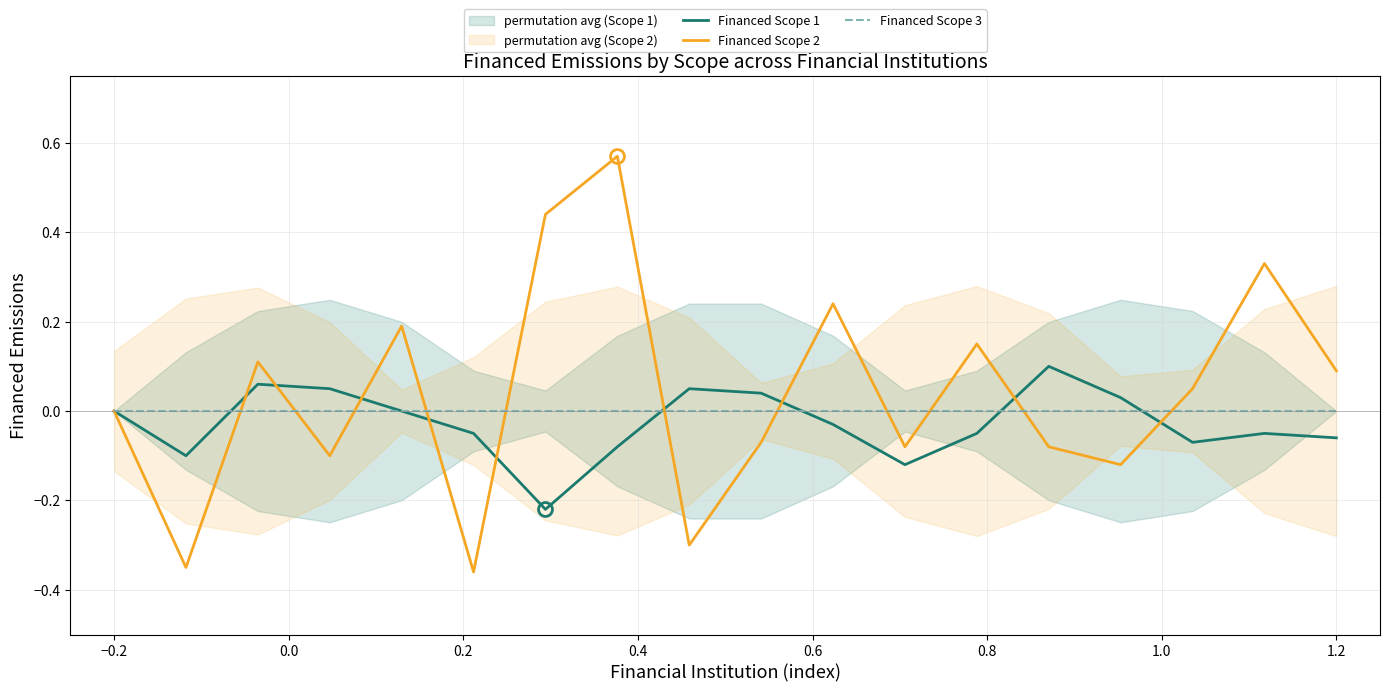

Which series has the largest total across all categories?

Financed Scope 2